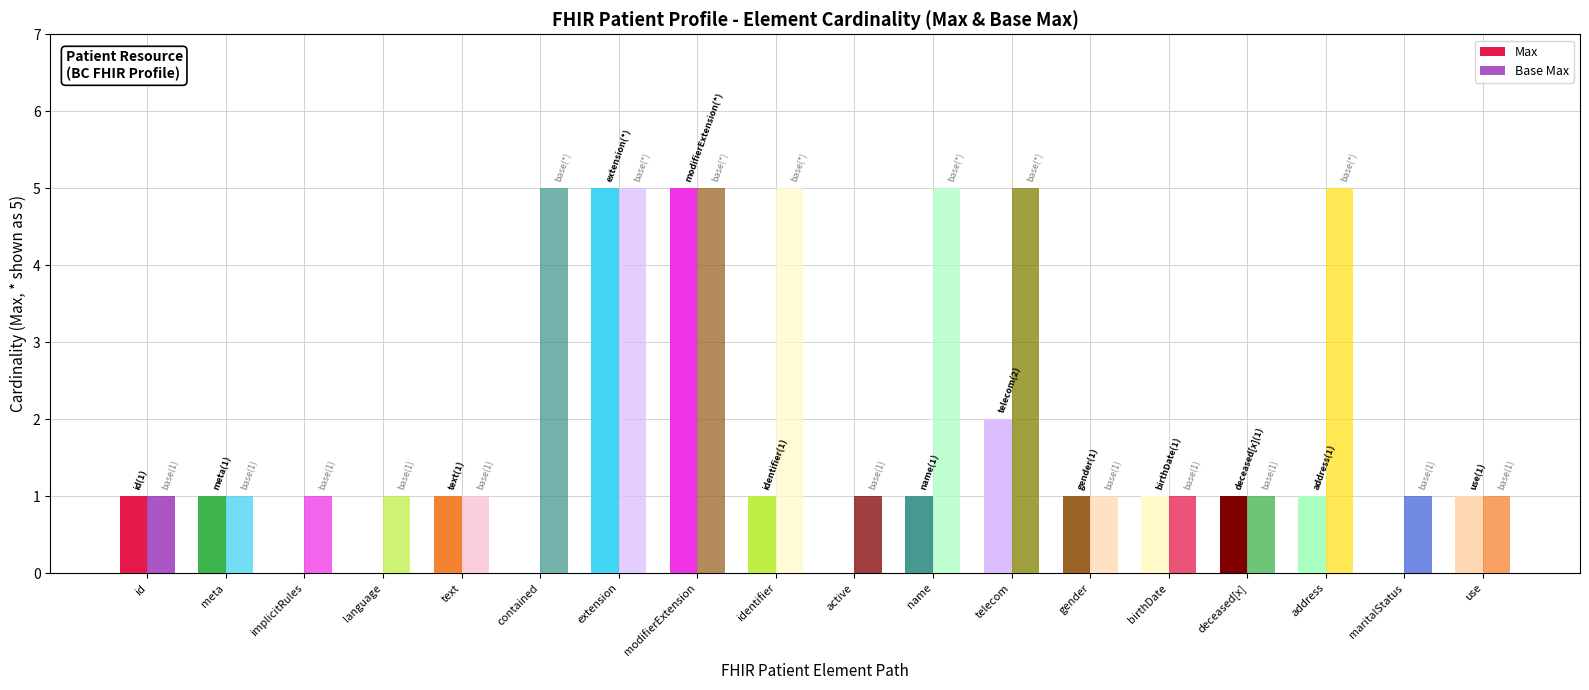

True or false: Base Max has a value of 1 at active.

True